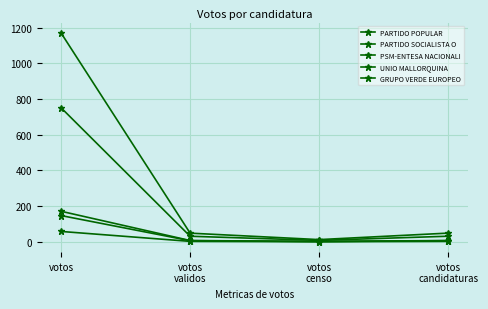

Reading right to left, extract all data points from this chart.

PARTIDO POPULAR: 48.7	12.3	48.4	1170.0
PARTIDO SOCIALISTA O: 31.2	7.9	31.1	751.0
PSM-ENTESA NACIONALI: 7.1	1.8	7.1	171.0
UNIO MALLORQUINA: 6.1	1.5	6.1	147.0
GRUPO VERDE EUROPEO: 2.4	0.6	2.4	58.0